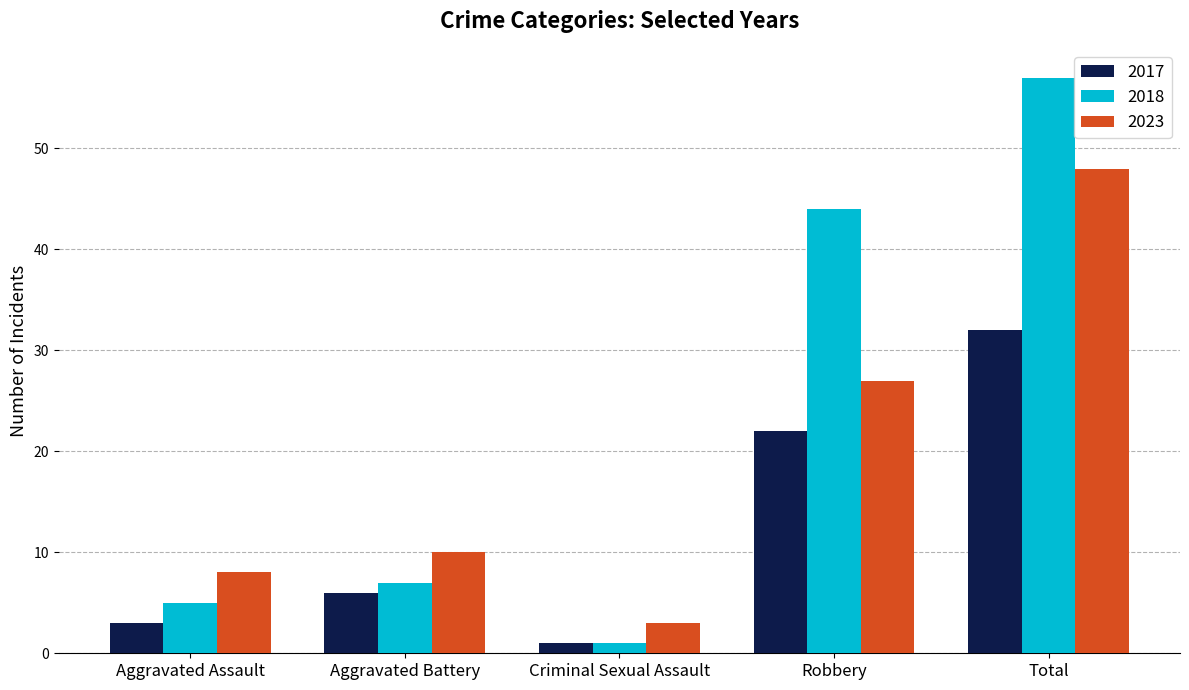

List the series in order of their peak value, lowest first.

2017, 2023, 2018